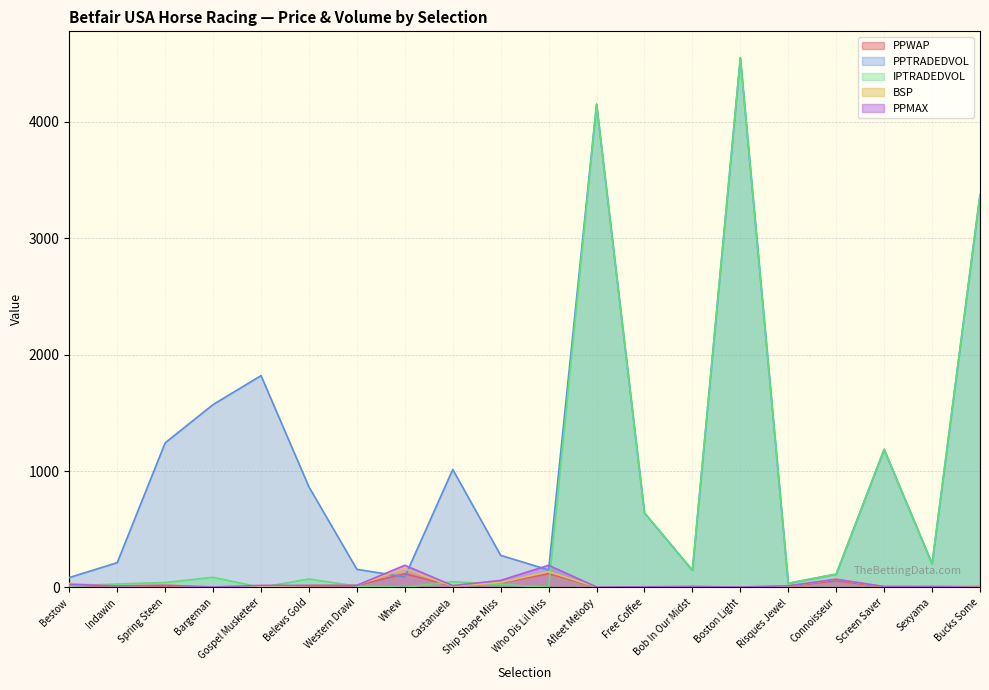

Reading left to right, transcribe all the data shown in this chart.

PPWAP: 24.8	11.4	12.0	1.6	6.1	14.4	17.0	117.2	10.5	38.9	117.7	2.1	3.3	5.9	1.7	10.3	56.7	5.2	5.8	8.7
PPTRADEDVOL: 84.4	212.5	1242.3	1571.1	1819.9	863.6	155.3	89.9	1013.4	275.3	149.9	4152.7	640.2	146.7	4551.1	34.9	113.8	1185.9	203.6	3374.9
IPTRADEDVOL: 12.3	29.3	41.9	86.4	0.0	71.8	10.9	1.2	49.3	25.6	0.9	4152.7	640.2	146.7	4551.1	34.9	113.8	1185.9	203.6	3374.9
BSP: 34.4	11.5	21.0	2.9	6.8	16.5	19.2	160.0	9.4	42.0	134.4	3.0	4.4	6.2	3.2	11.0	70.0	6.5	7.0	9.0
PPMAX: 26.0	12.5	18.0	3.8	17.0	17.0	17.5	190.0	15.0	60.0	190.0	3.2	5.0	8.2	3.2	13.5	70.0	7.4	7.6	1.0